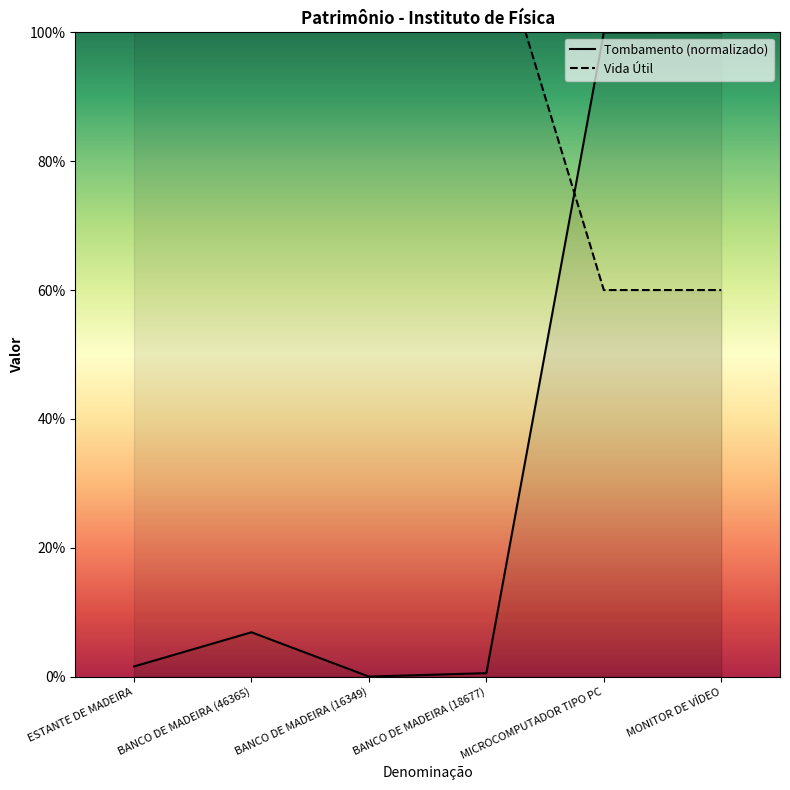

What is the difference between the maximum and minimum values in the Vida Útil series?

60.0